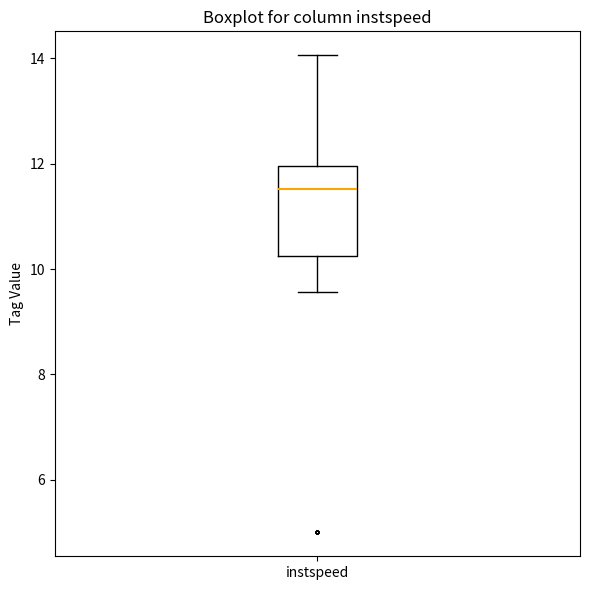

Where does the lower whisker of the box for instspeed end on the y-axis? The values are not printed on the chart, so give them approximately, as read against the axis.

9.6